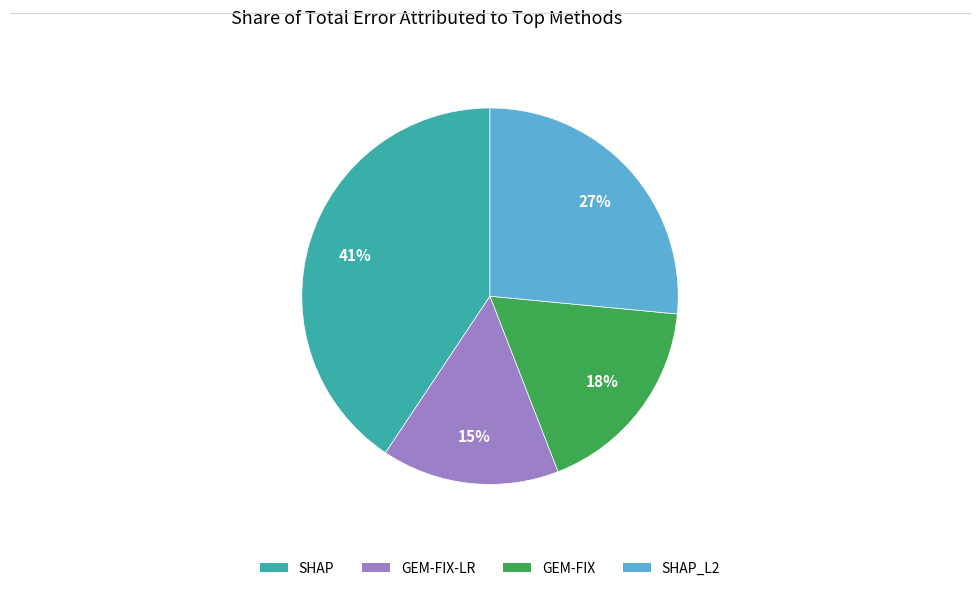

To the nearest percent, what is the average slice percentage?

25%